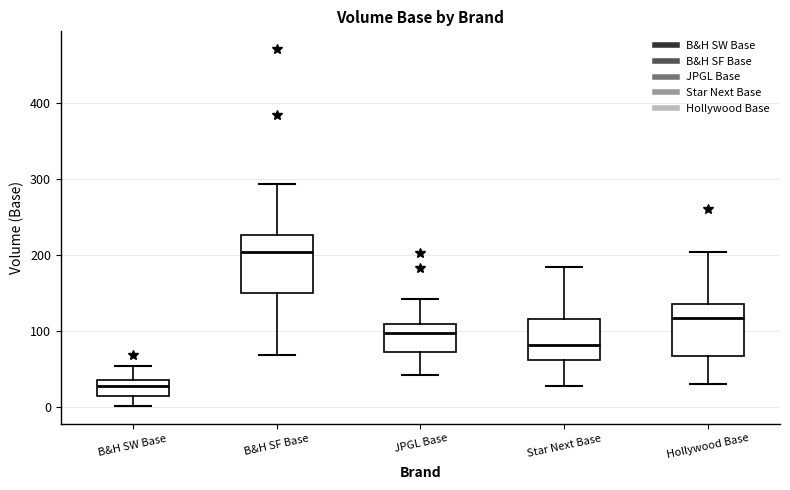

Where is the lower edge of the box for B&H SF Base on the y-axis? The values are not printed on the chart, so give them approximately, as read against the axis.

150